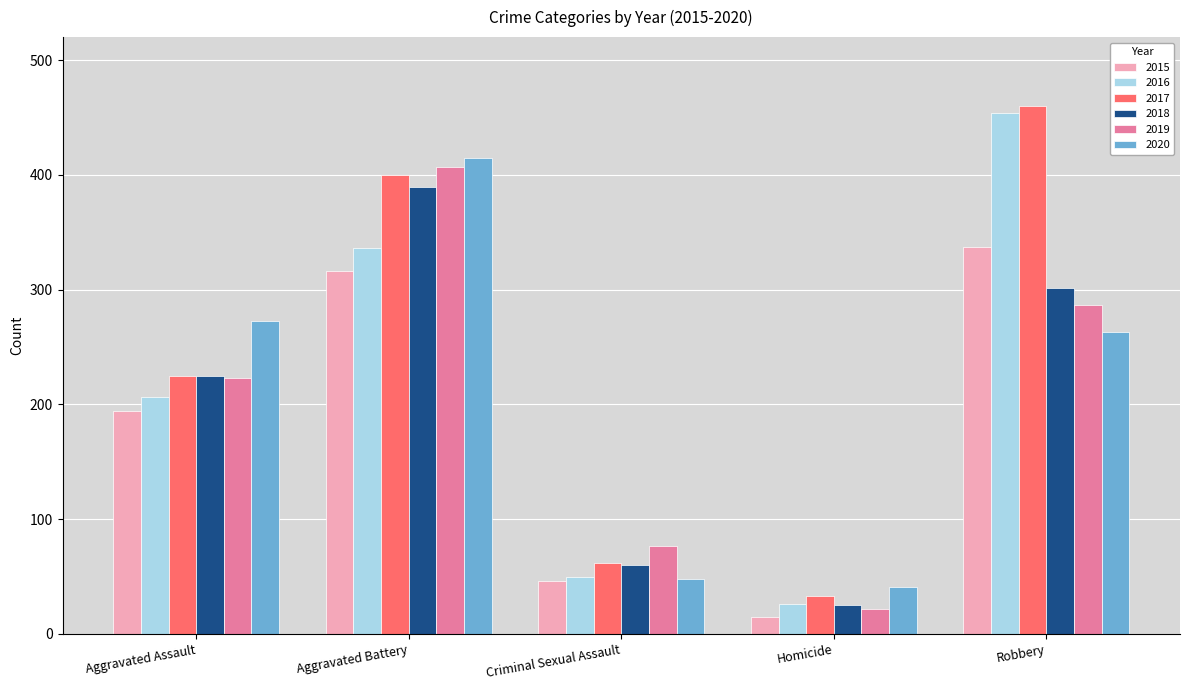

At which category is the sum across all series the highest?

Aggravated Battery